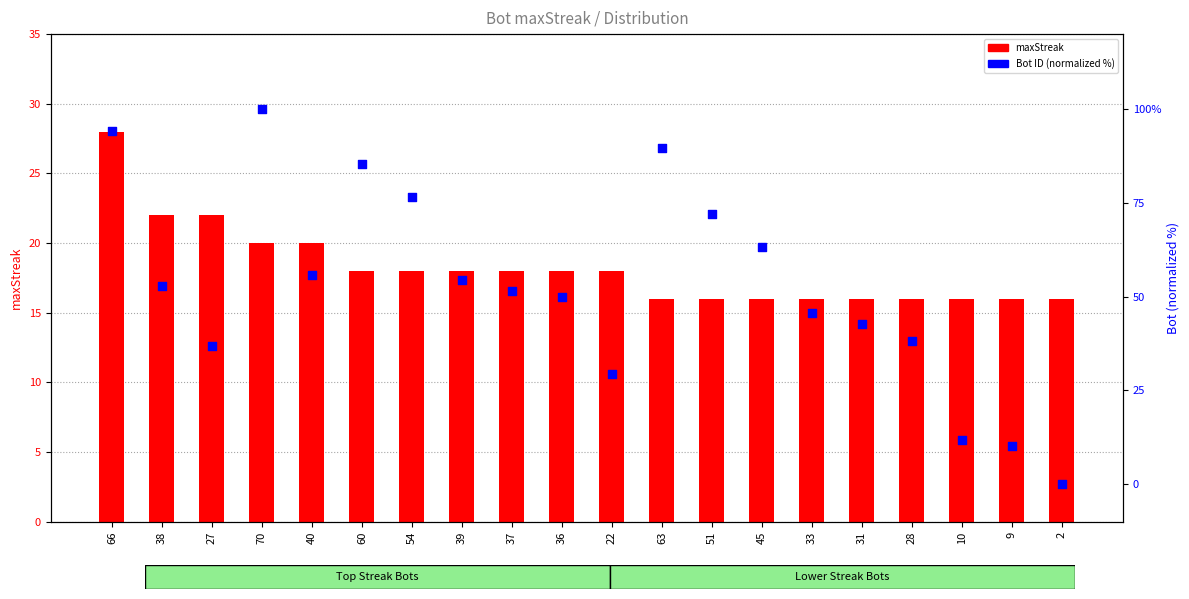

What is the total value across all series at 70?

120.0